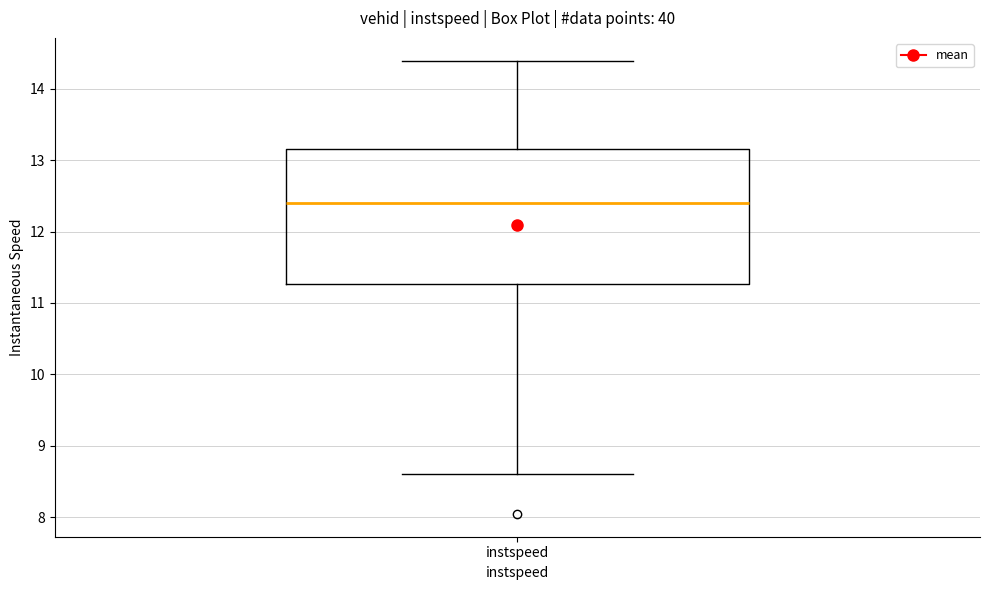

Where does the lower whisker of the box for instspeed end on the y-axis? The values are not printed on the chart, so give them approximately, as read against the axis.

8.6